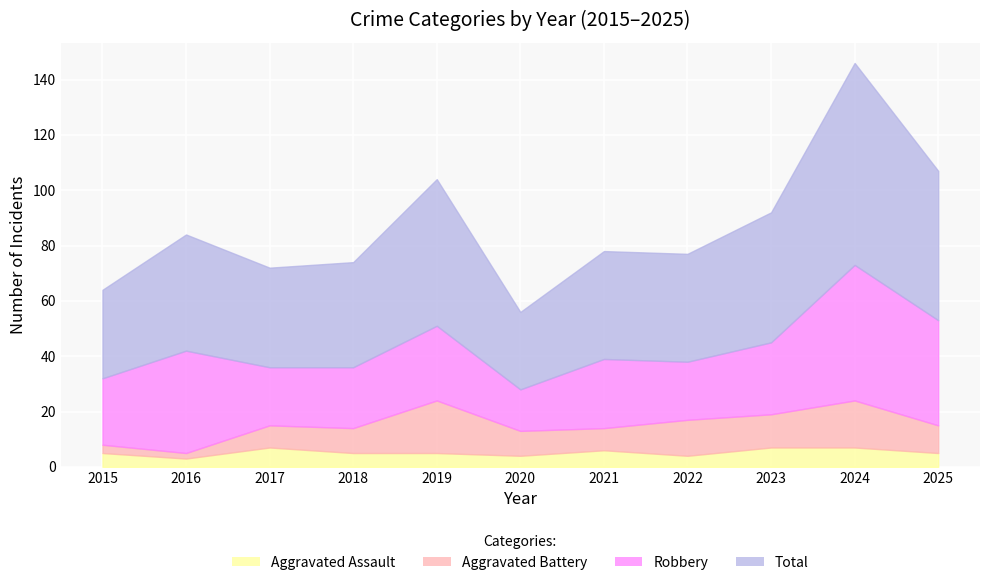

At which category is the sum across all series the highest?

2024